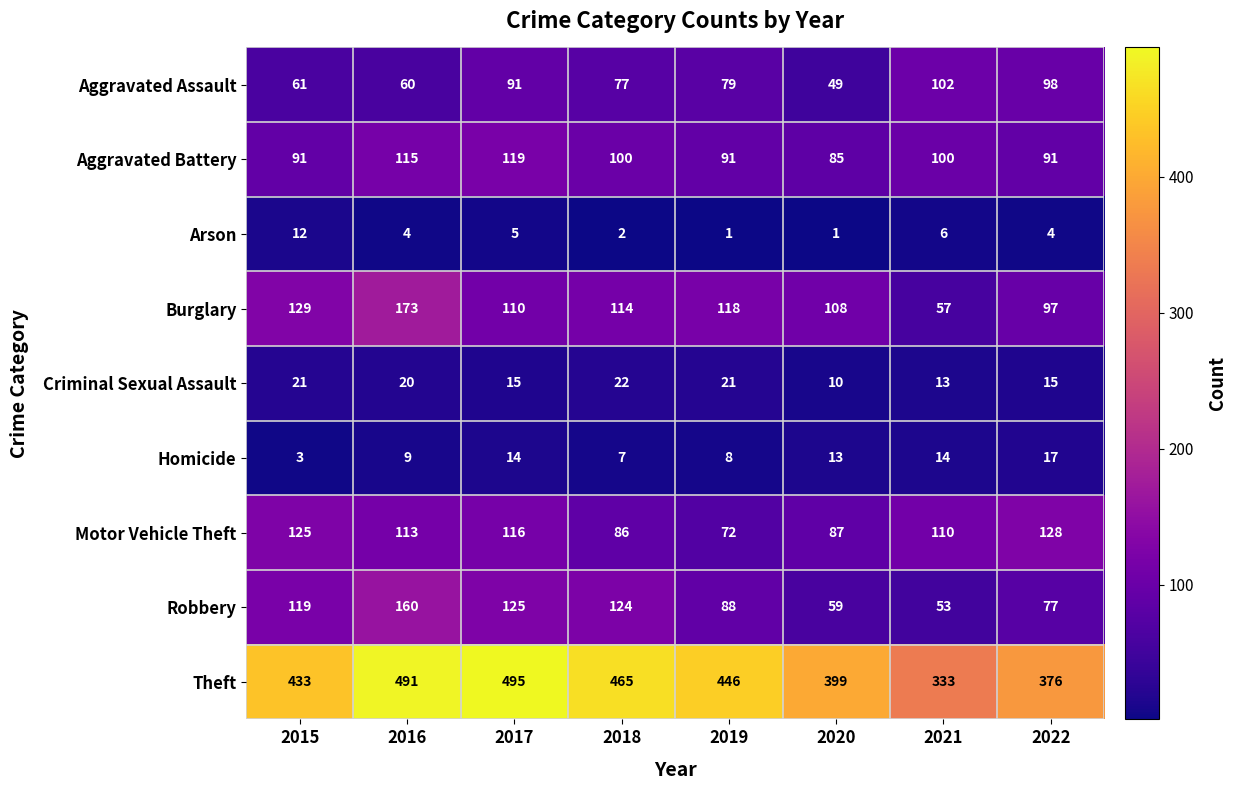

Which series has the widest spread of values?

Theft